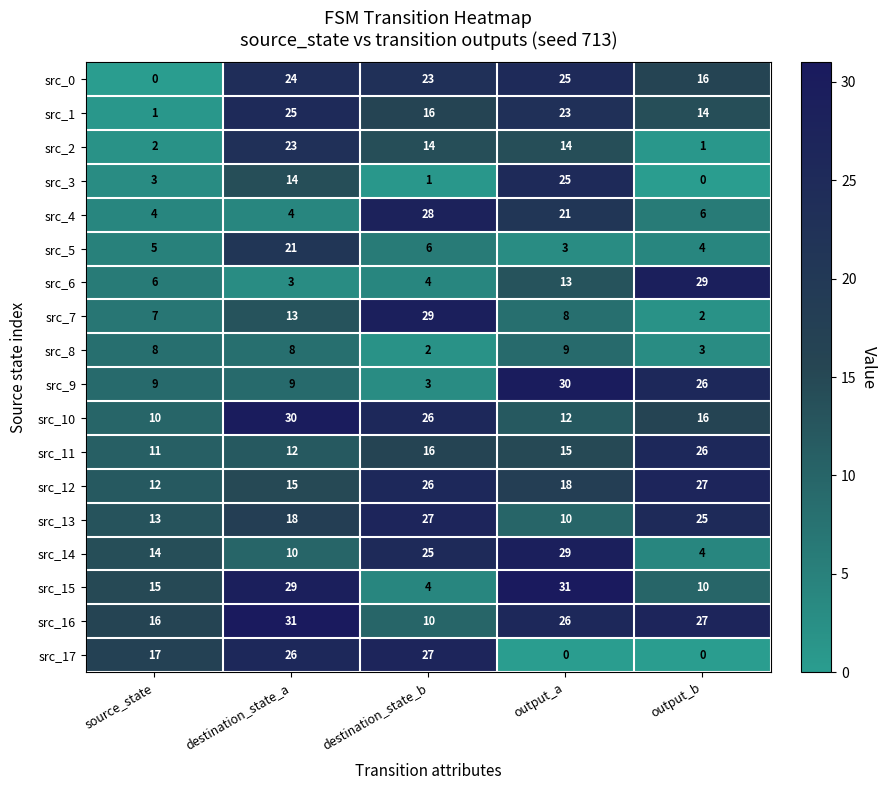

What is the total value across all series at destination_state_b?

287